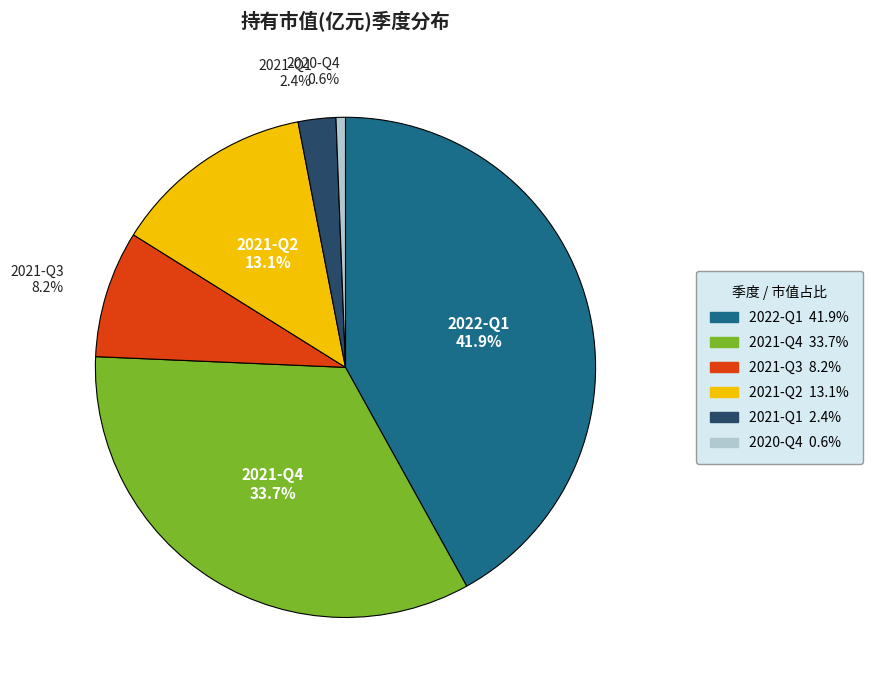

Combined, do 2021-Q1 and 2021-Q2 account for over 50%?

No